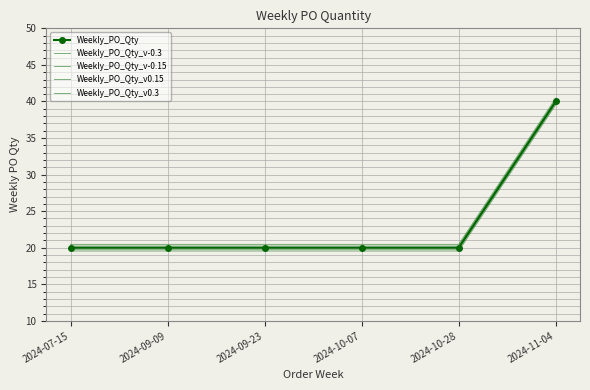

Between 2024-07-15 and 2024-10-07, which series saw the biggest shift?

Weekly_PO_Qty